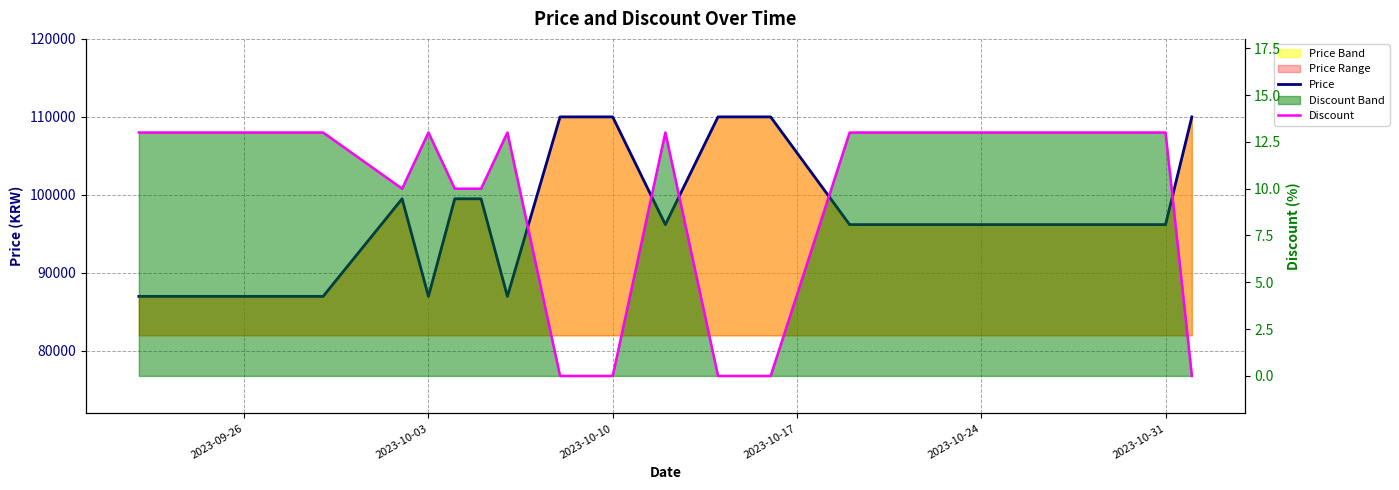

Count the Discount values in the range 0 to 13.

20